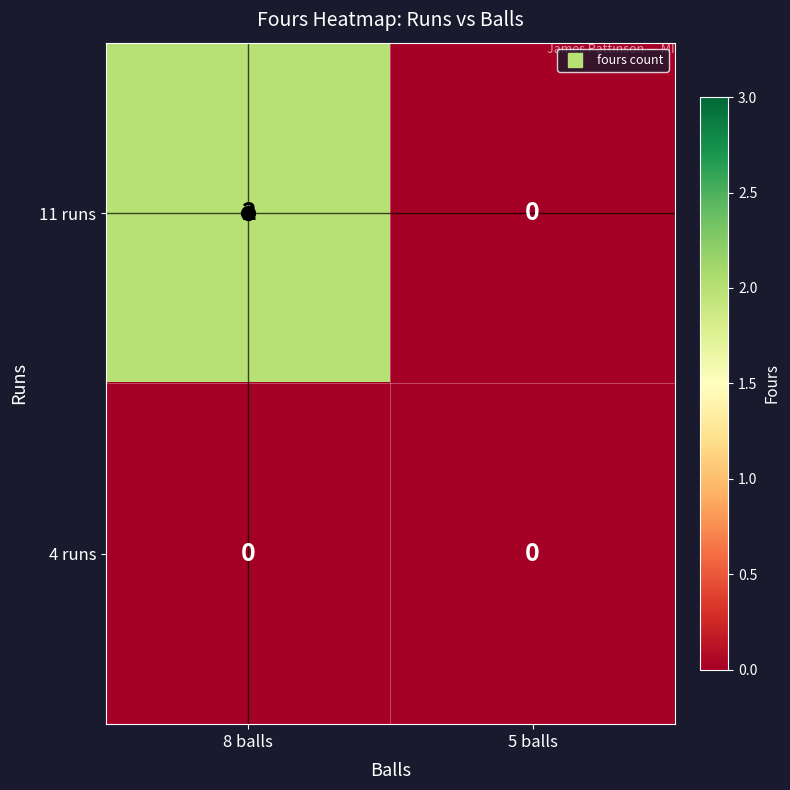

At which category is the sum across all series the highest?

8 balls